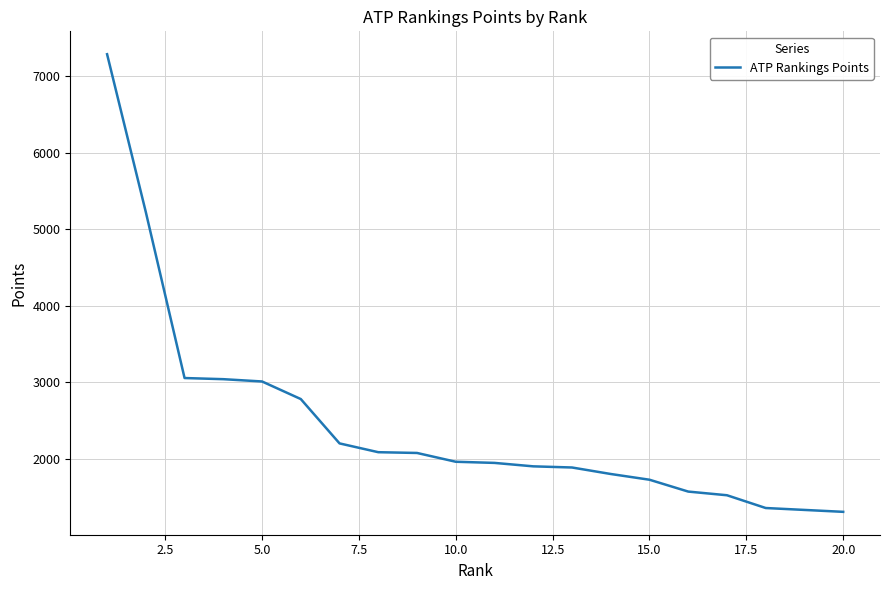

What is the smallest value displayed?

1305